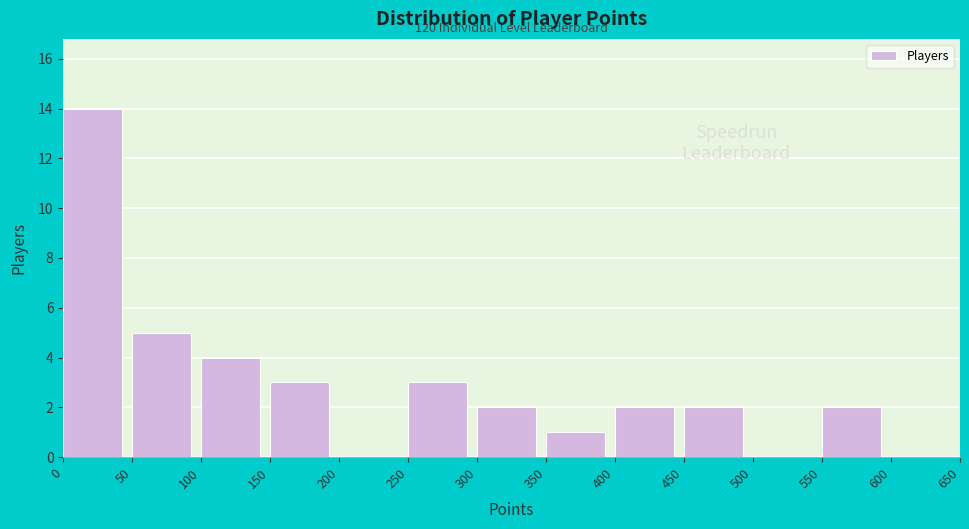

Over which range of the x-axis is the bar tallest?

0 to 50